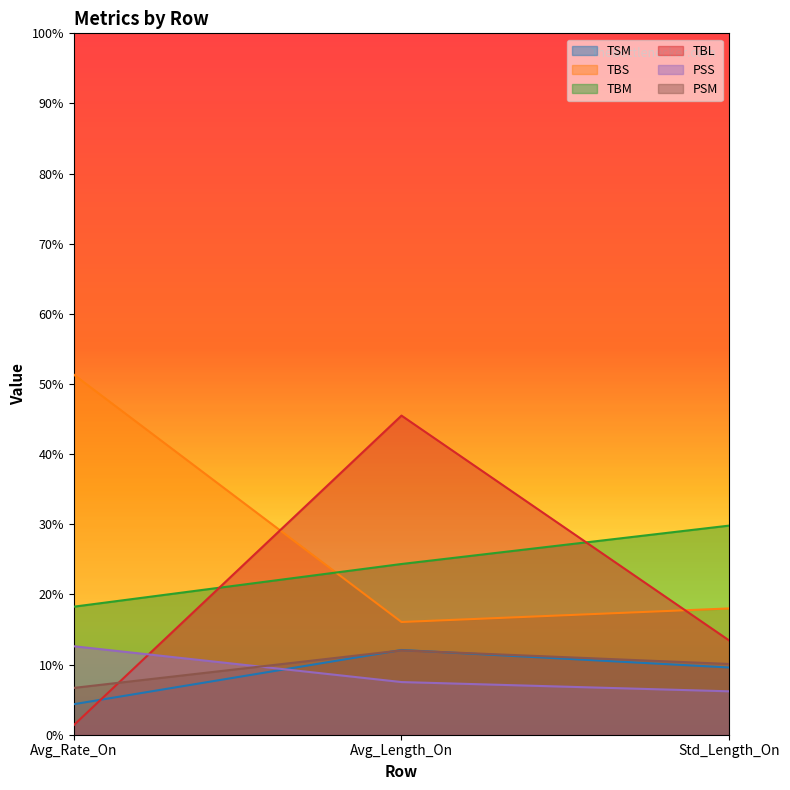

Between Avg_Rate_On and Std_Length_On, which series saw the biggest shift?

TBS